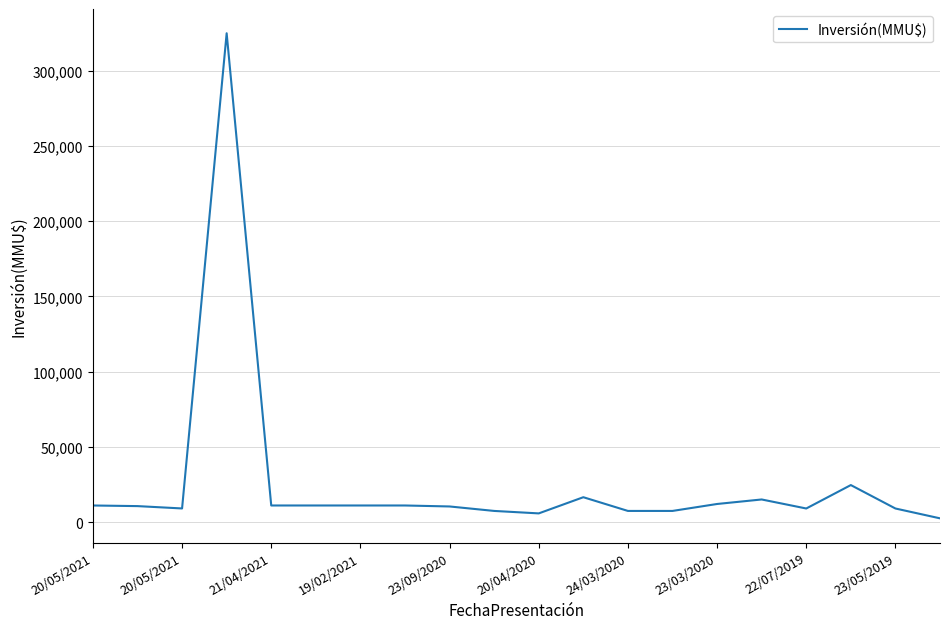

What is the greatest value displayed?

325000